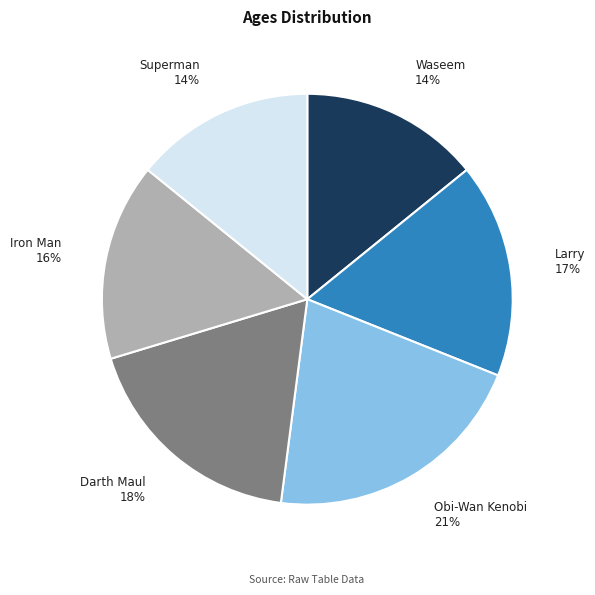

Is the sum of Superman and Waseem greater than half?

No